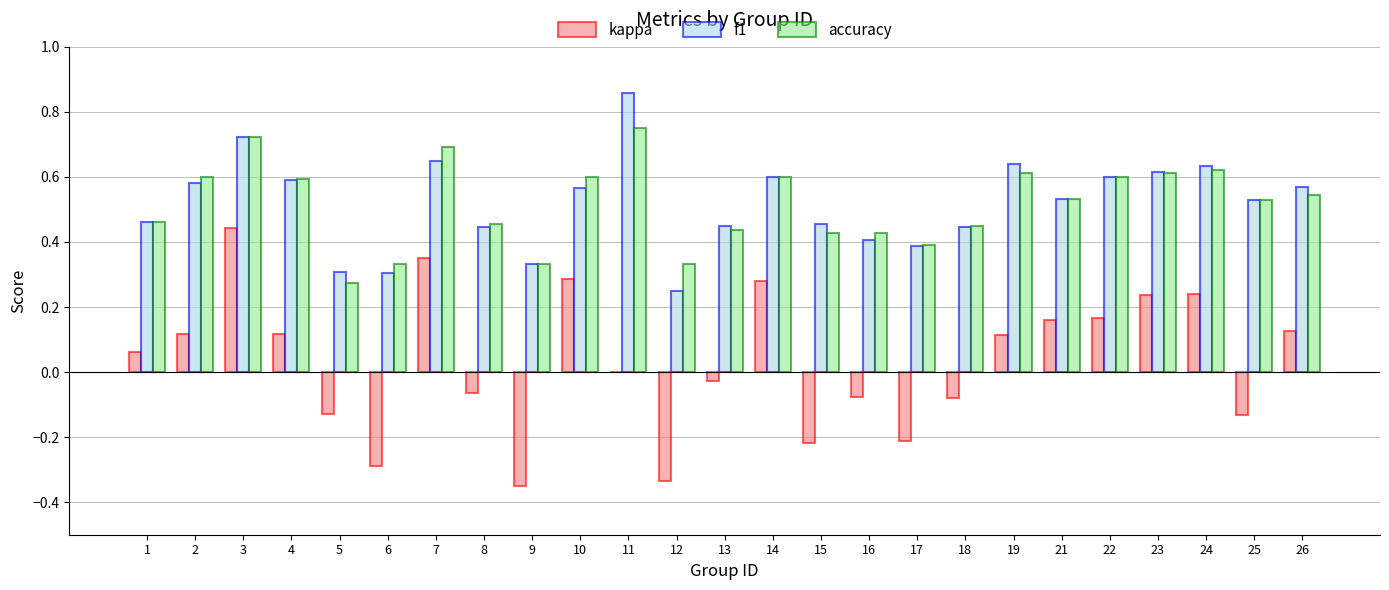

What is the sum of all accuracy values?

12.9